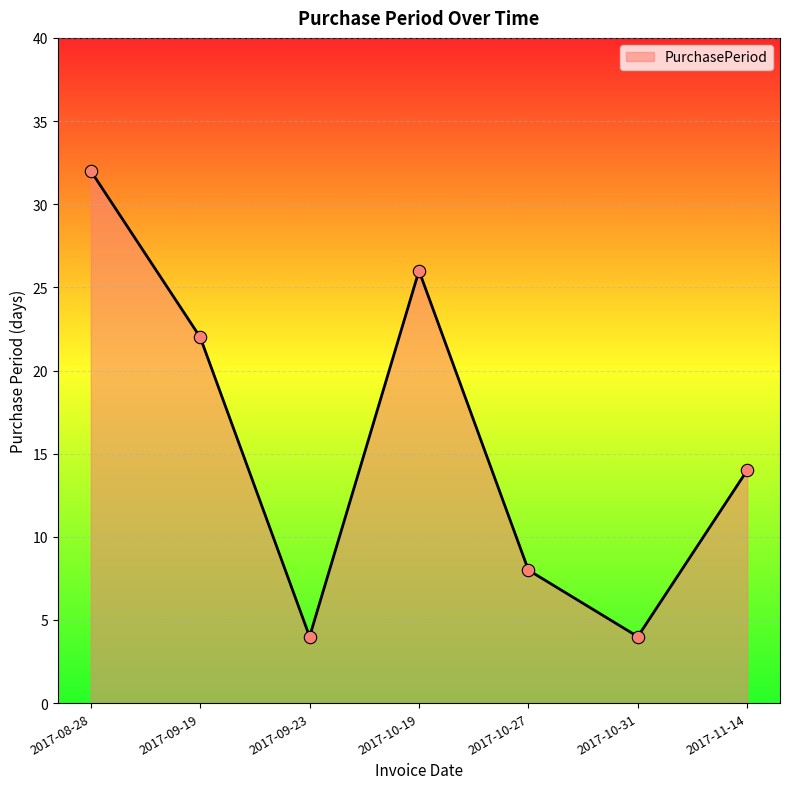

What is the change in value from 2017-10-19 to 2017-10-27?

-18